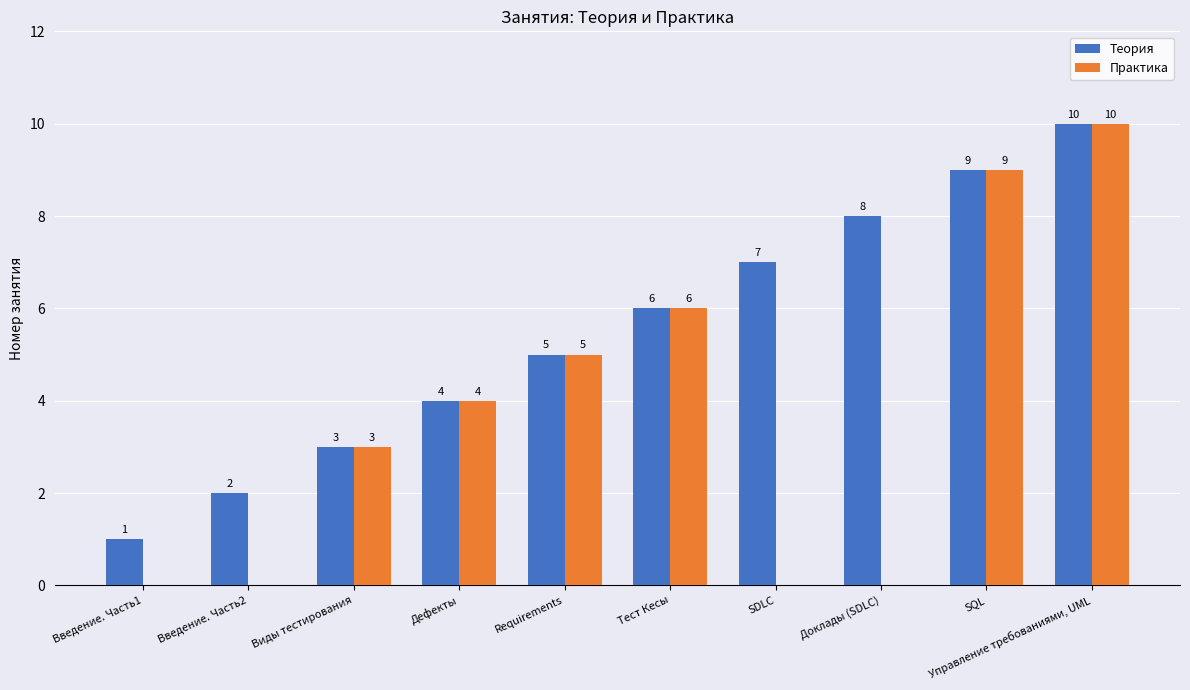

Which series changed the most between Введение. Часть1 and Управление требованиями, UML?

Практика